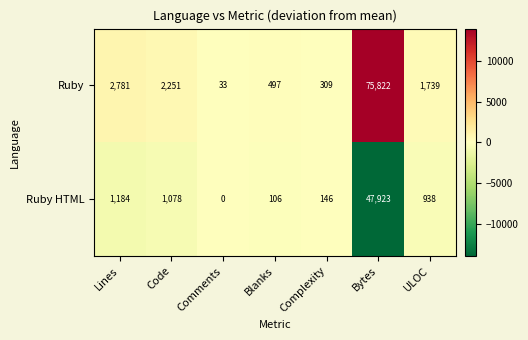

Which category has the highest value in the Ruby HTML series?

Bytes